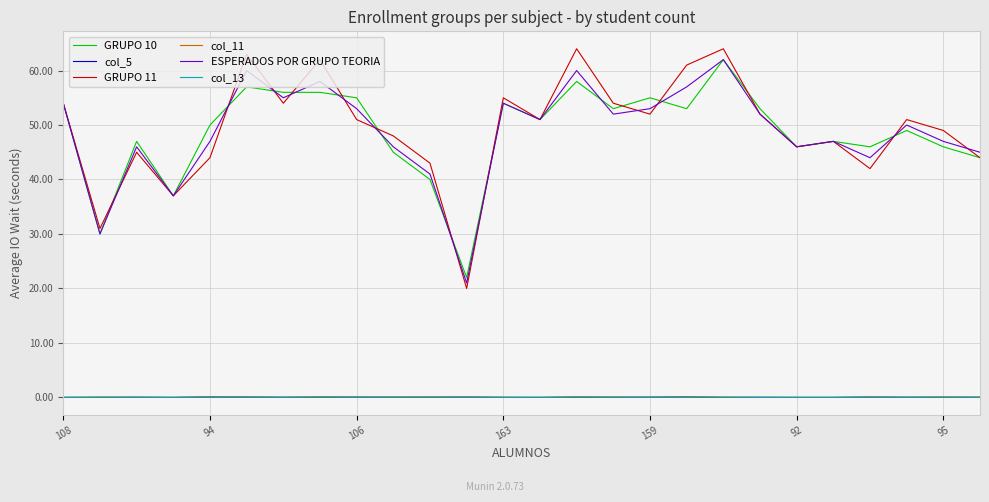

In GRUPO 10, how many points are lower than both neighbors (excluding endpoints)?

8